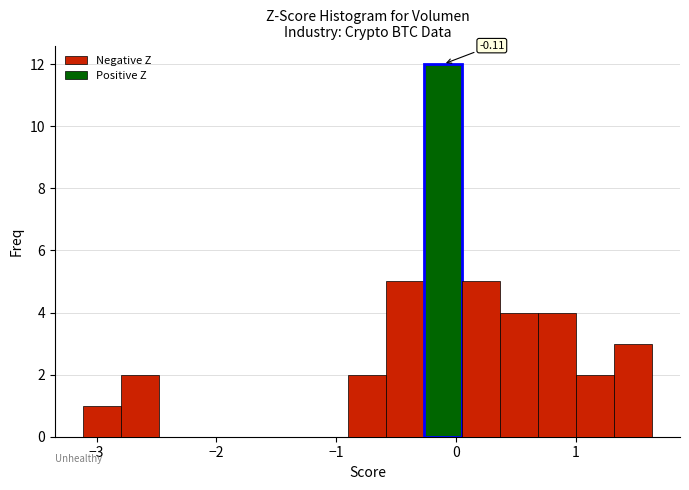

Read against the x-axis, roughly where is the centre of the tallest bar?

-0.1